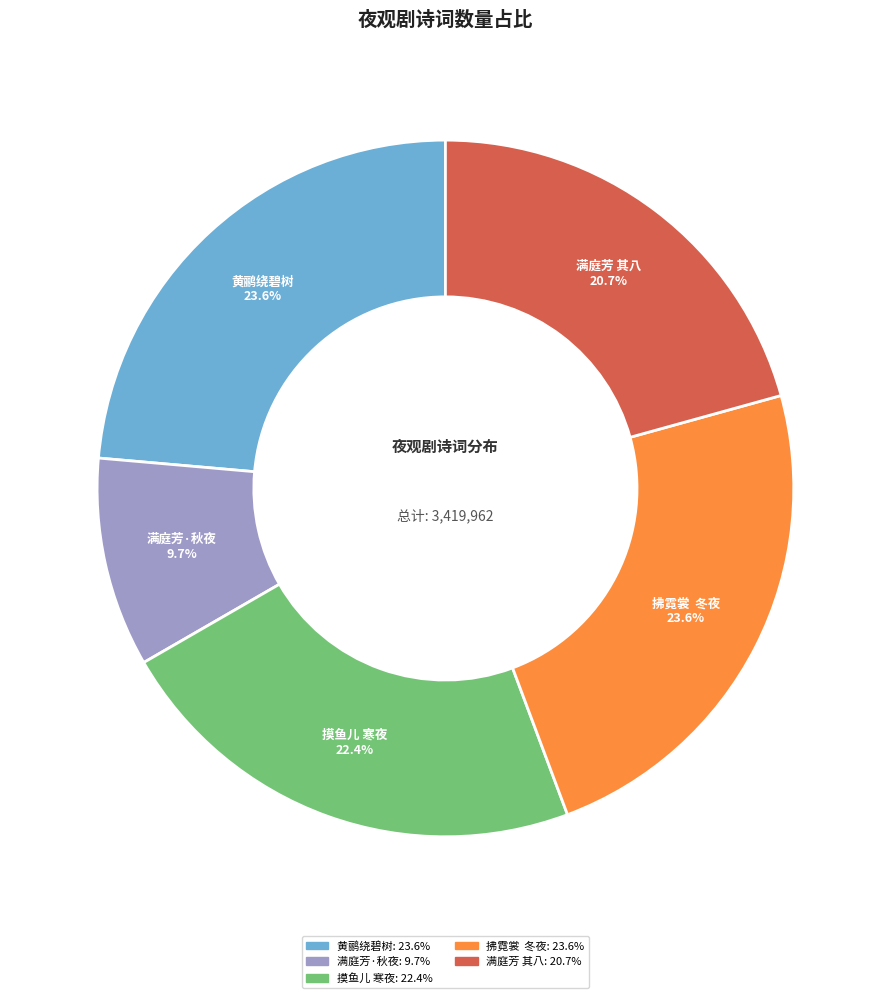

What is the total percentage of 黄鹂绕碧树 and 摸鱼儿 寒夜?

46.0%